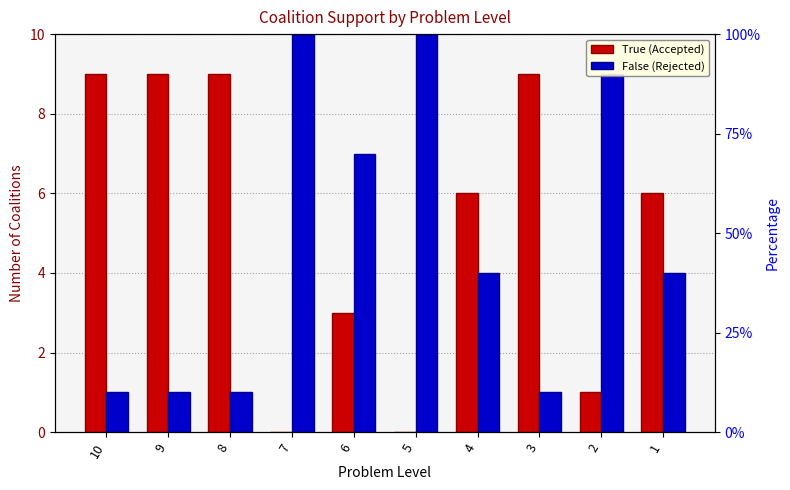

Does the chart contain any negative values?

No